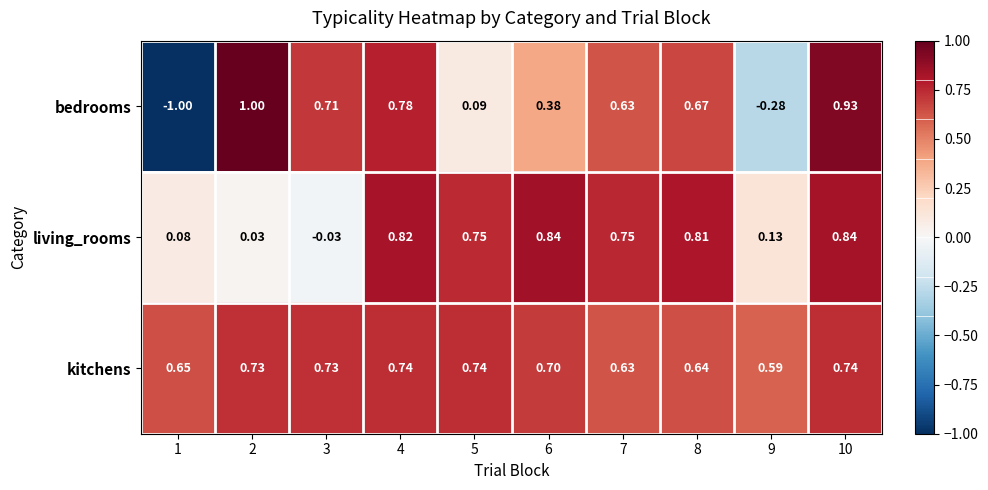

Which series has the largest total across all categories?

kitchens